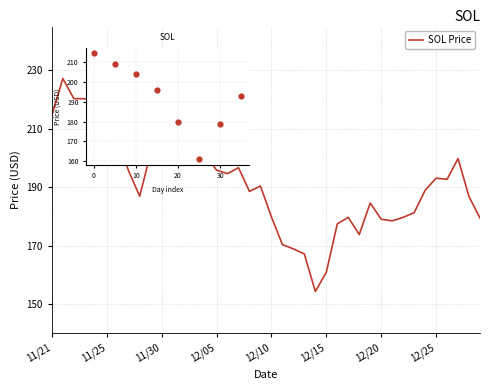

What is the difference between the maximum and minimum values?

76.7